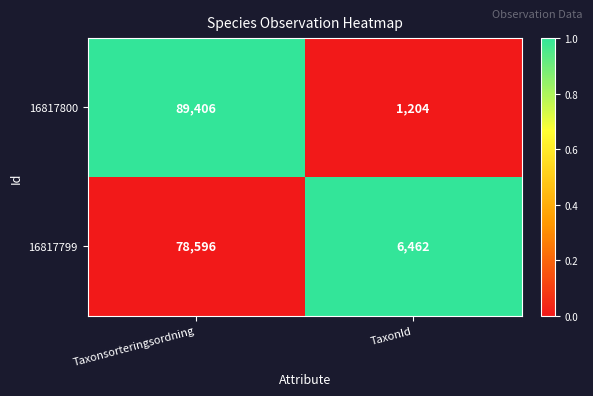

Which series has the largest total across all categories?

16817800